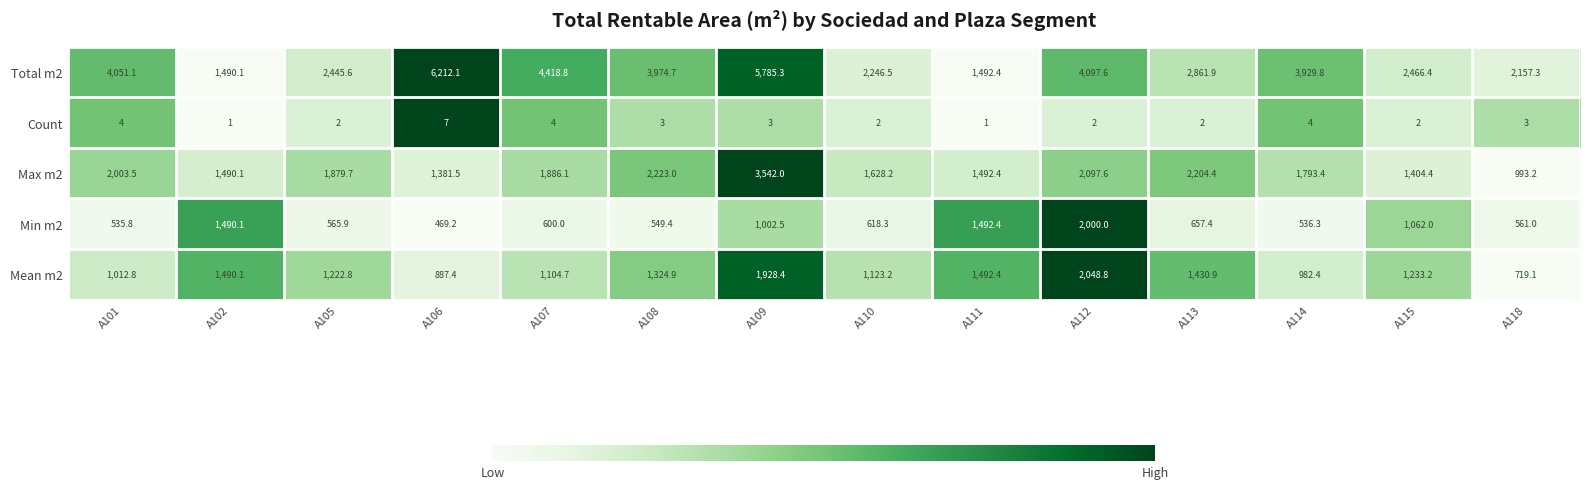

The Max m2 series shows 1879.7 at A105. True or false?

True